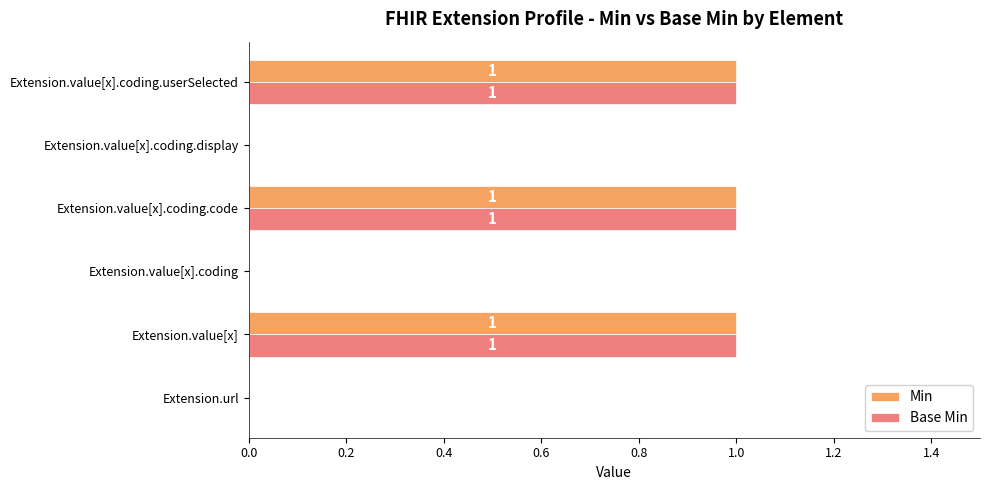

Is it true that Min equals 2 at Extension.value[x].coding.userSelected?

False